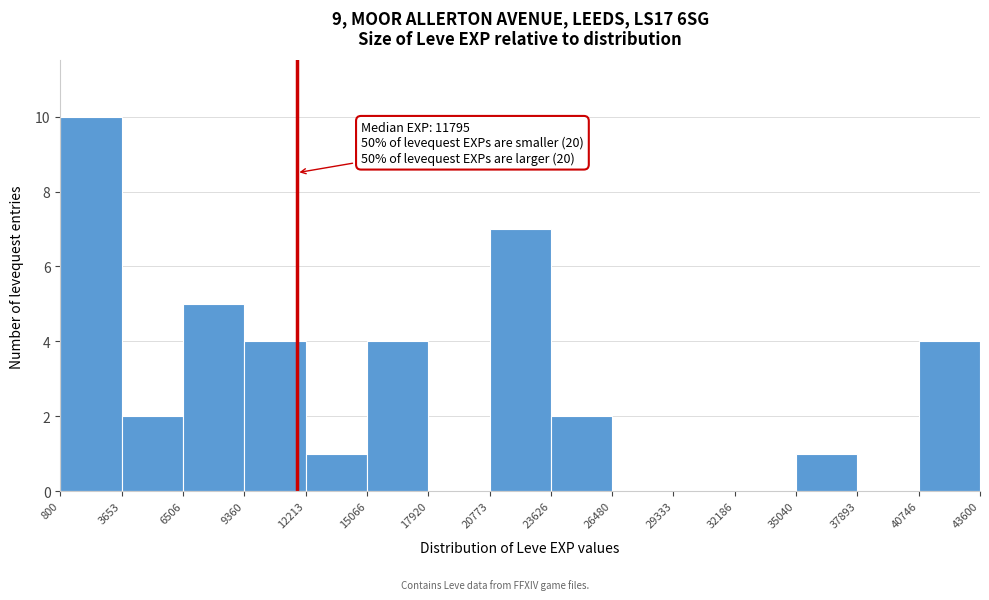

Over which range of the x-axis is the bar tallest?

800 to 3653